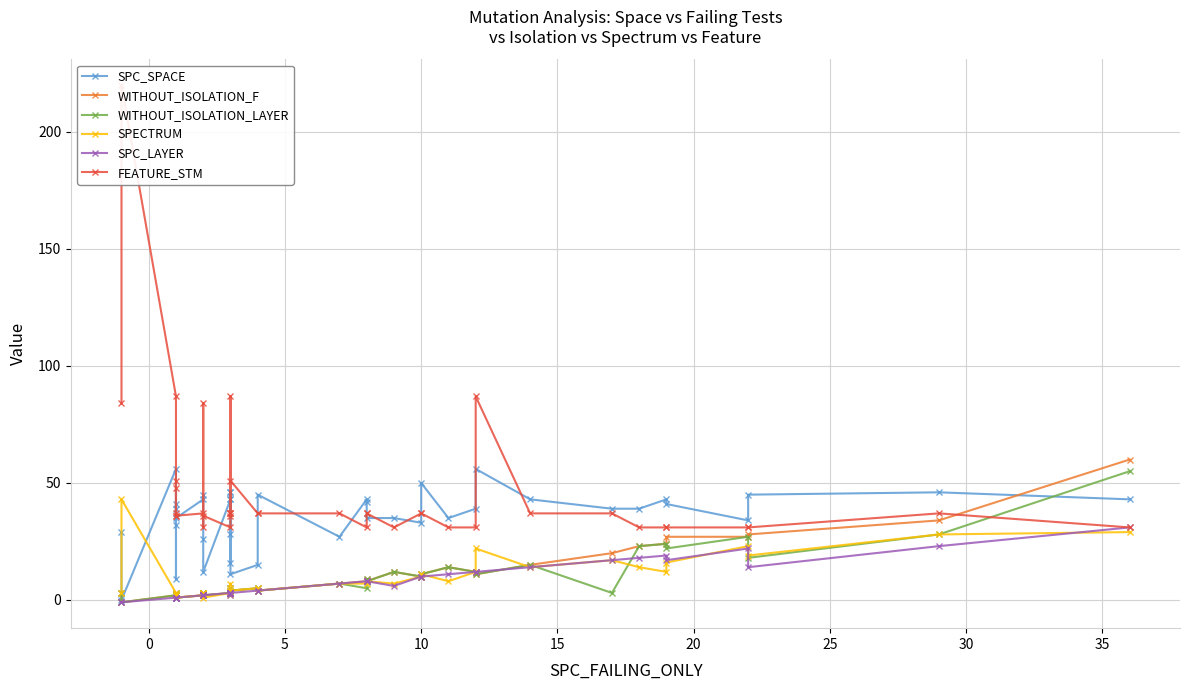

Is the value of SPC_SPACE at 35 greater than the value of WITHOUT_ISOLATION_F at −5?

Yes